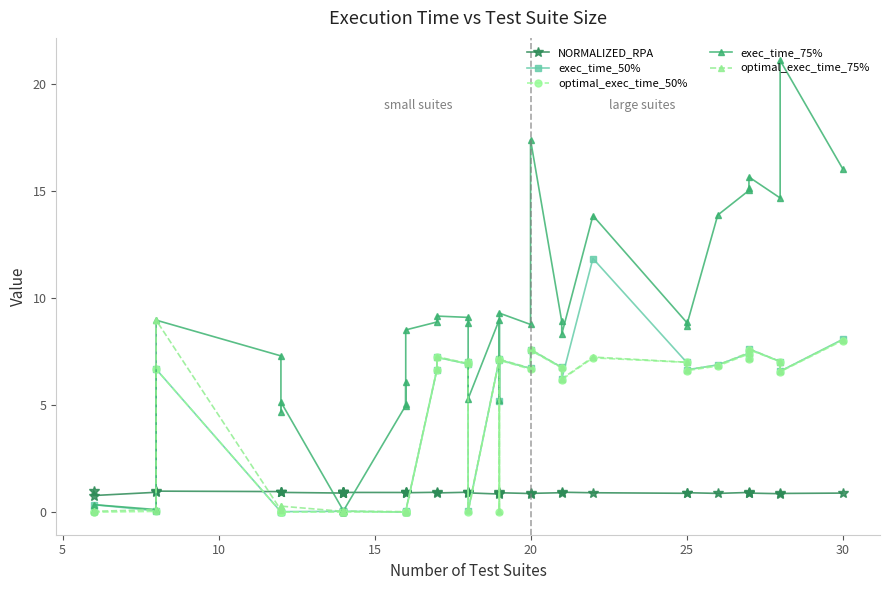

True or false: NORMALIZED_RPA has a value of 0.9 at 20.

True